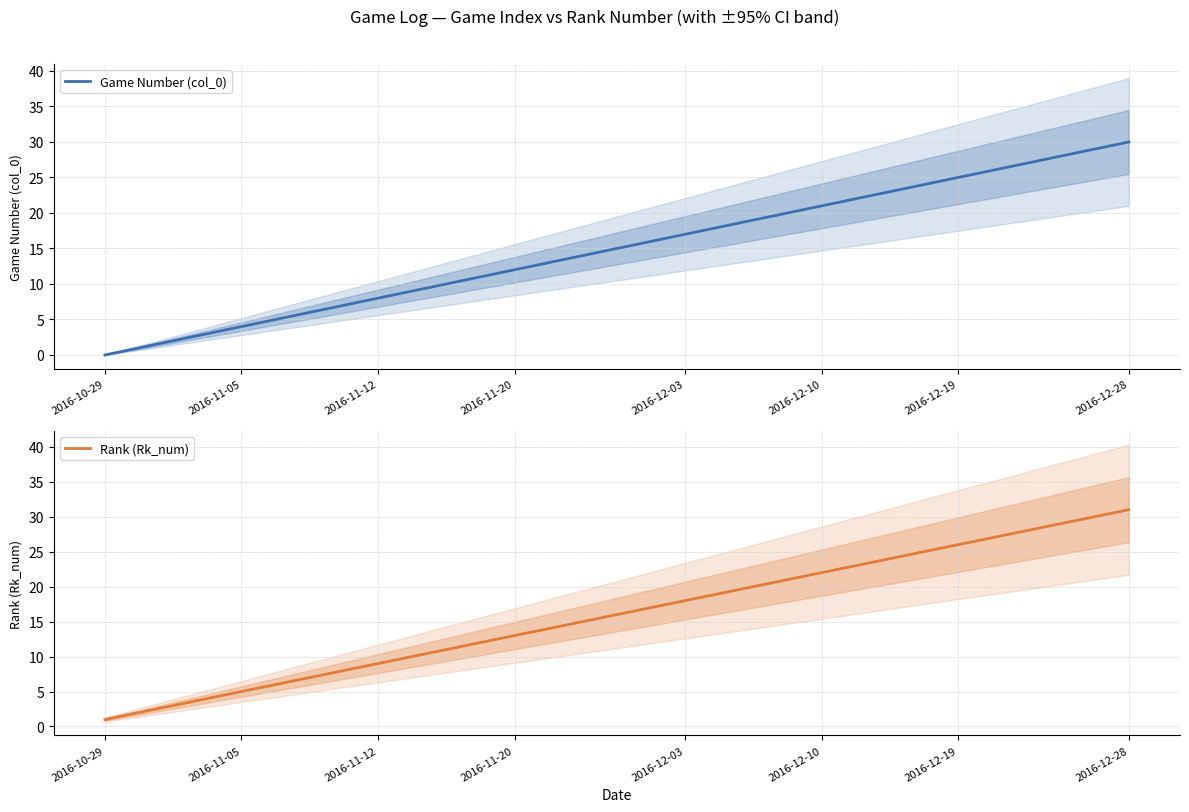

Which series has the widest spread of values?

Game Number (col_0)